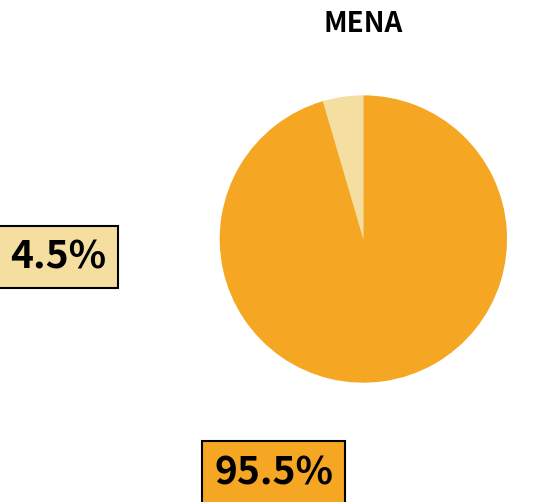

How many segments does this pie chart have?

2